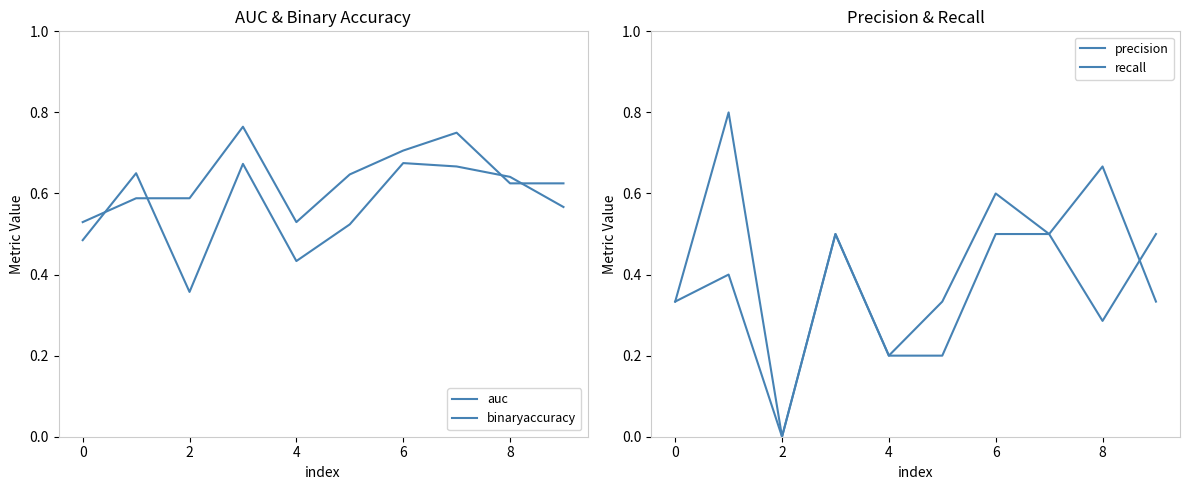

What is the difference between the highest and lowest values at 7?

0.2